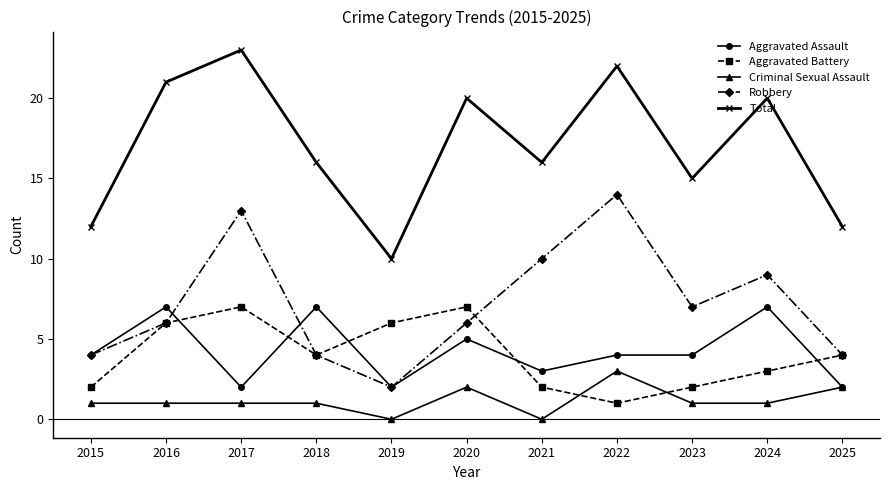

Read the Total value at 2023.

15